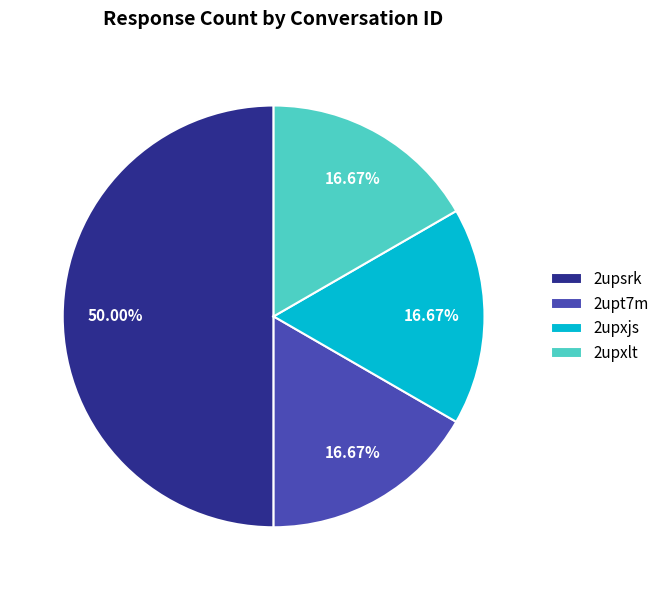

Do 2upxjs and 2upxlt together represent more than half of the pie?

No